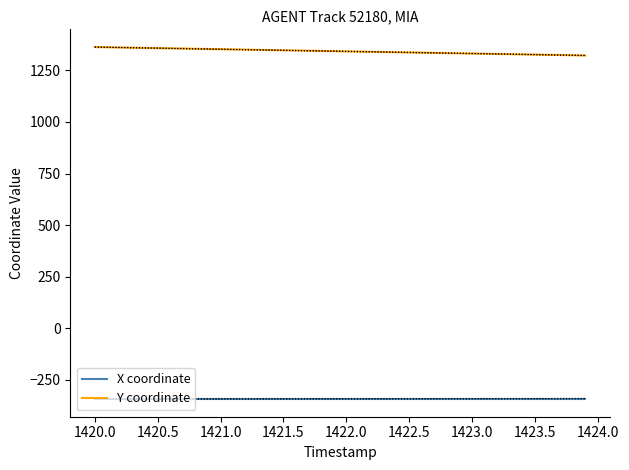

The value of X coordinate at 1422.0 is -601.4. True or false?

False